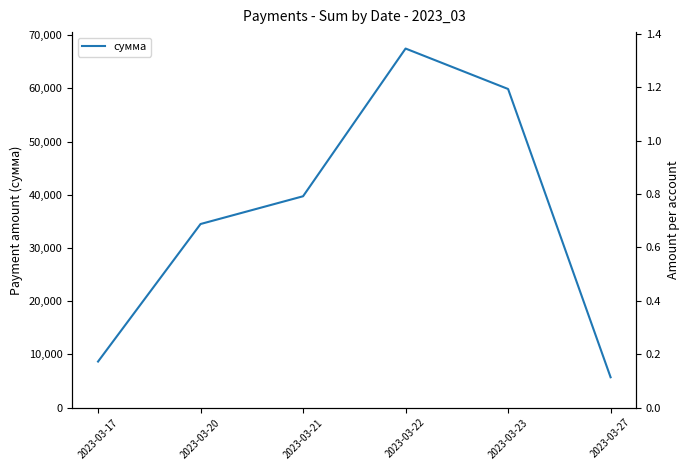

Where does the data first go above 39727?

2023-03-21